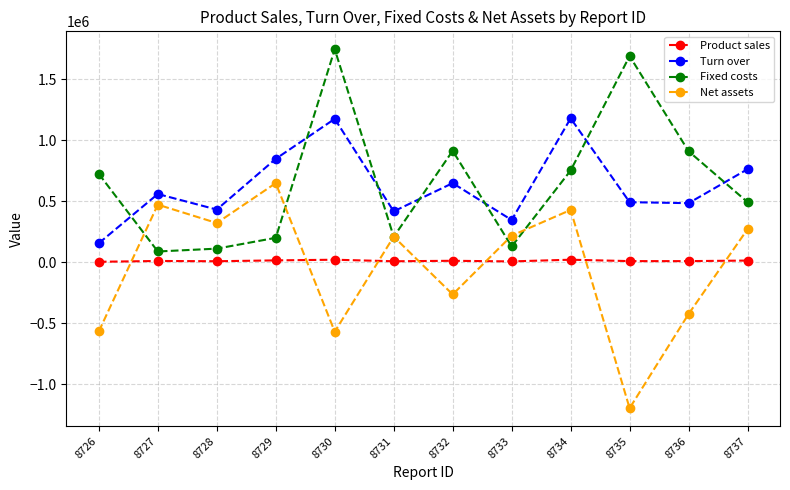

The value of Turn over at 8731 is 157673. True or false?

False